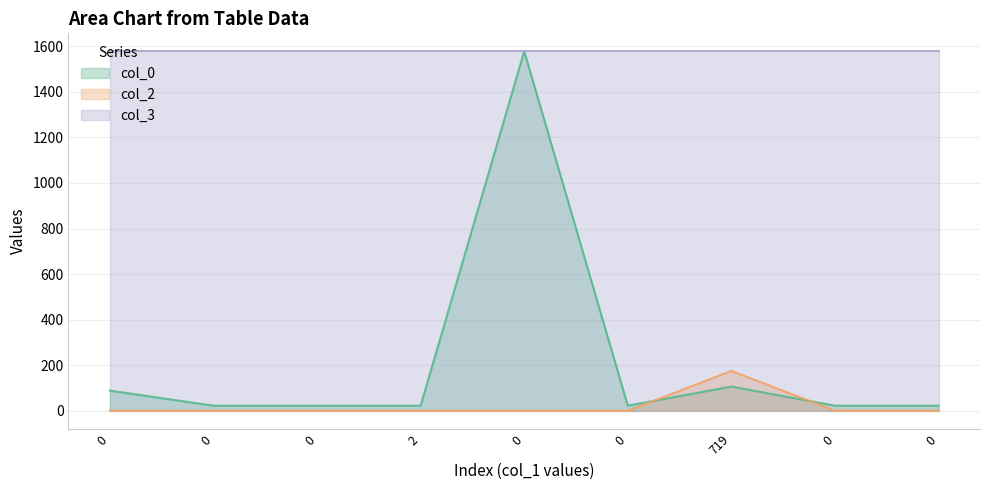

What are all the series names shown in the legend?

col_0, col_2, col_3